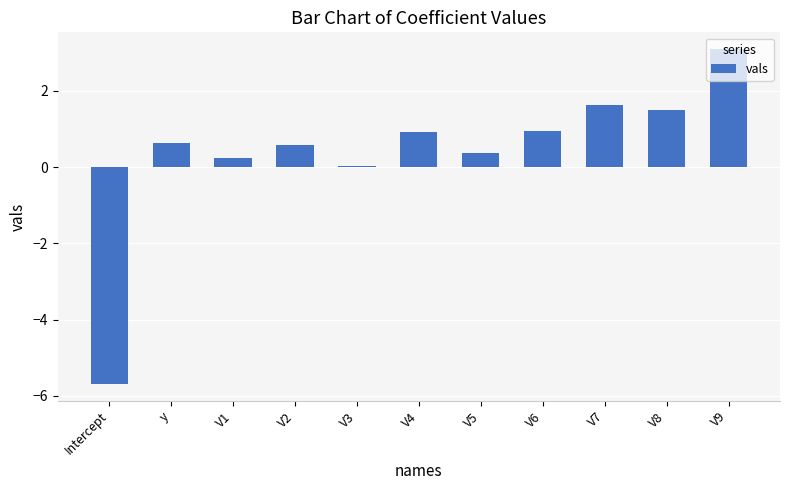

What is the average value?

0.4